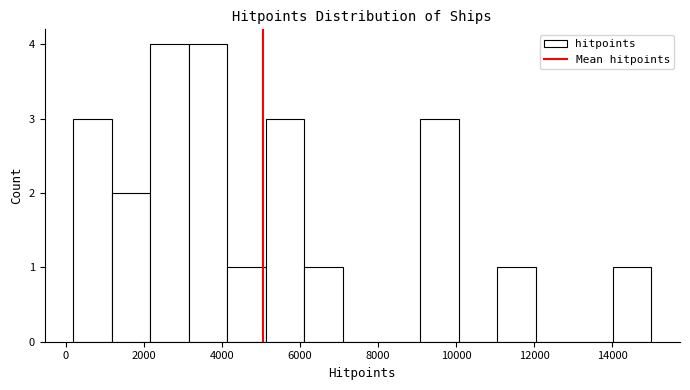

How tall is the bar that spans 3200 to 4200 on the x-axis? Neither the bar edges nor the heights are printed on the chart, so give them approximately, as read against the axes.

4